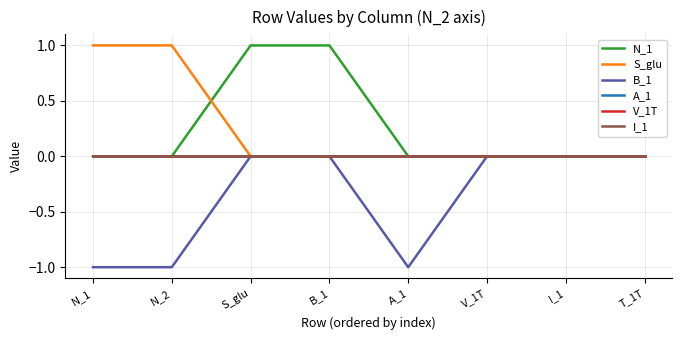

Reading left to right, extract all data points from this chart.

N_1: 0	0	1	1	0	0	0	0
S_glu: 1	1	0	0	0	0	0	0
B_1: -1	-1	0	0	-1	0	0	0
A_1: 0	0	0	0	0	0	0	0
V_1T: 0	0	0	0	0	0	0	0
I_1: 0	0	0	0	0	0	0	0